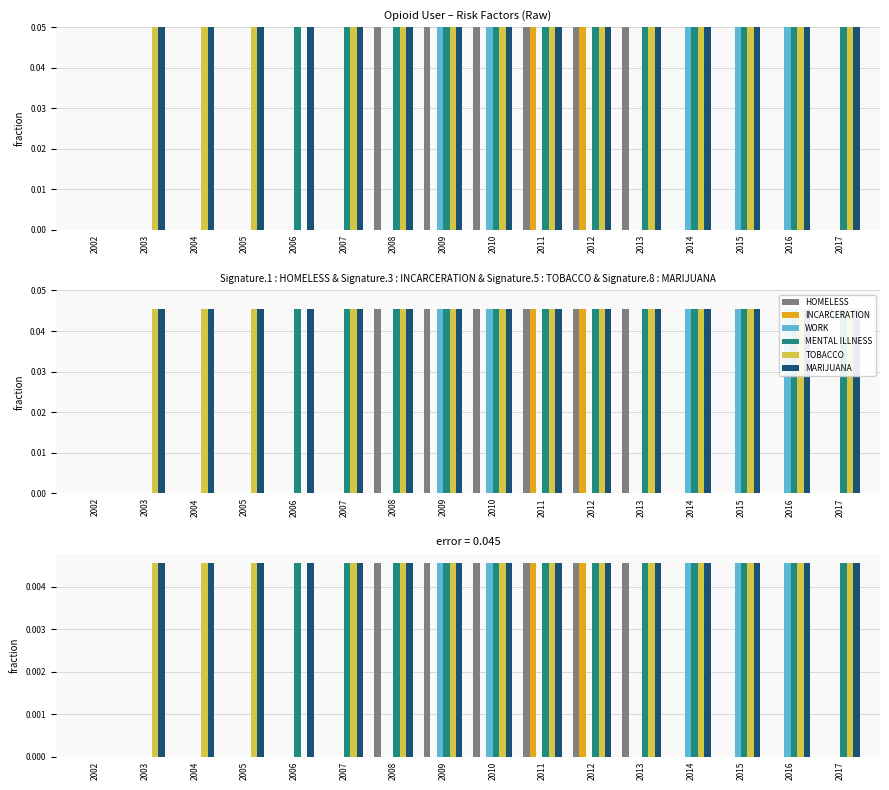

Which series has the widest spread of values?

HOMELESS